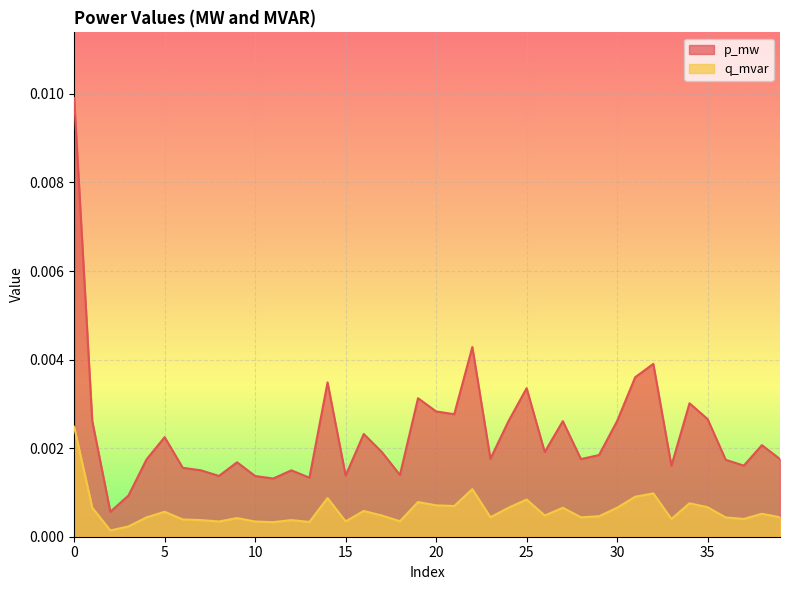

Rank the series at 32 from highest to lowest value.

p_mw, q_mvar